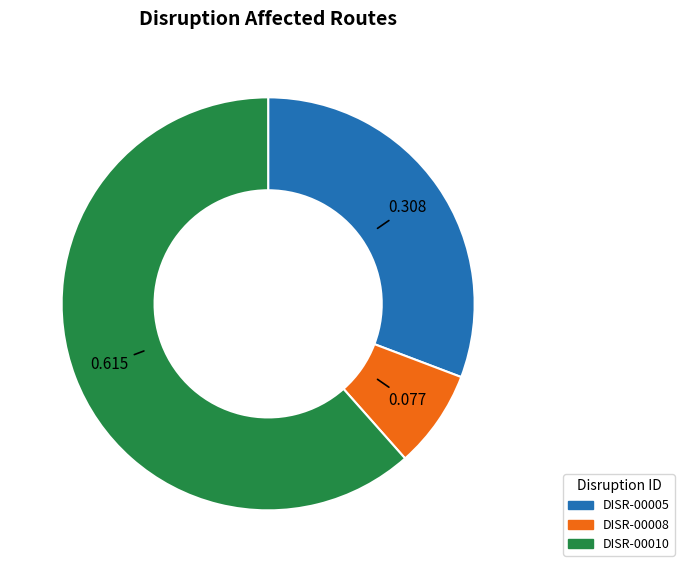

Count the number of slices in the pie.

3